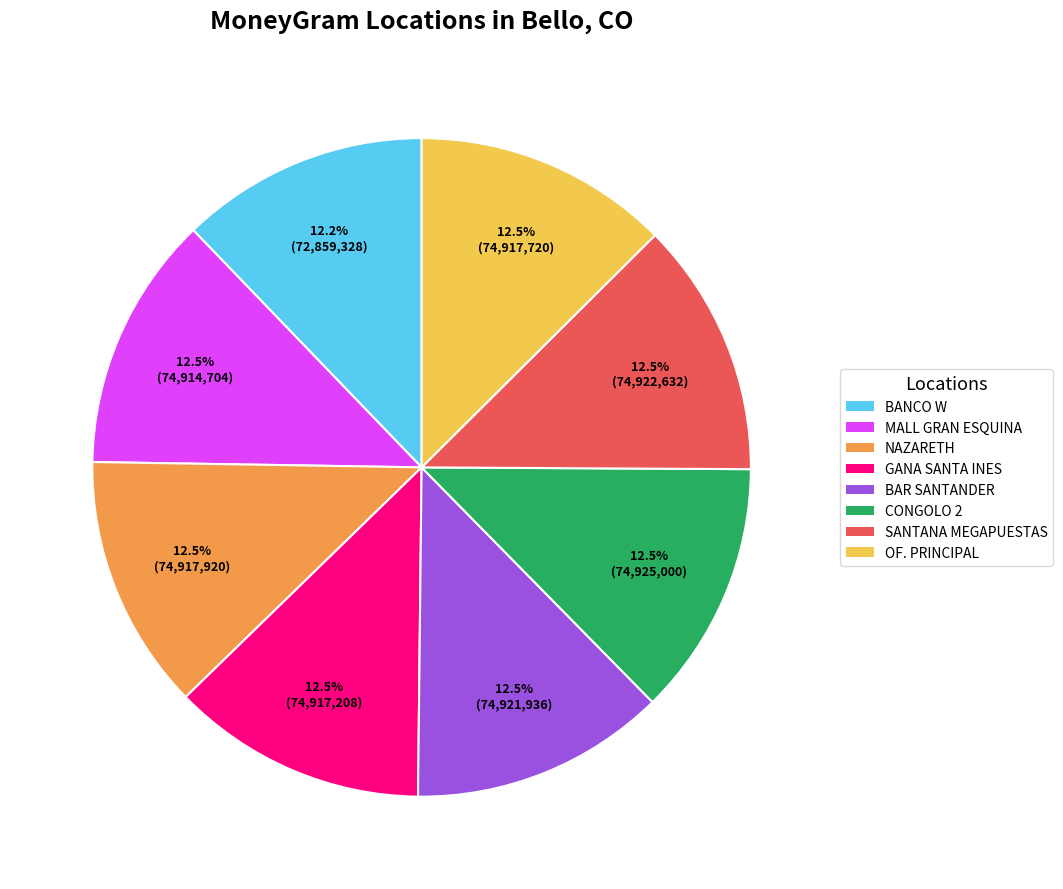

Does any single category account for the majority?

No